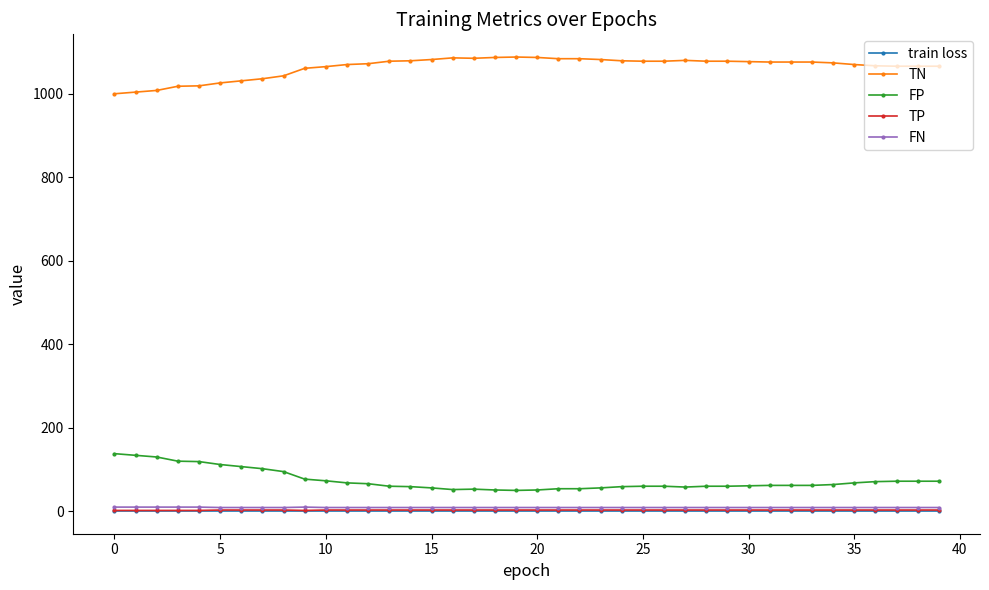

What is the minimum value shown in the chart?

0.6